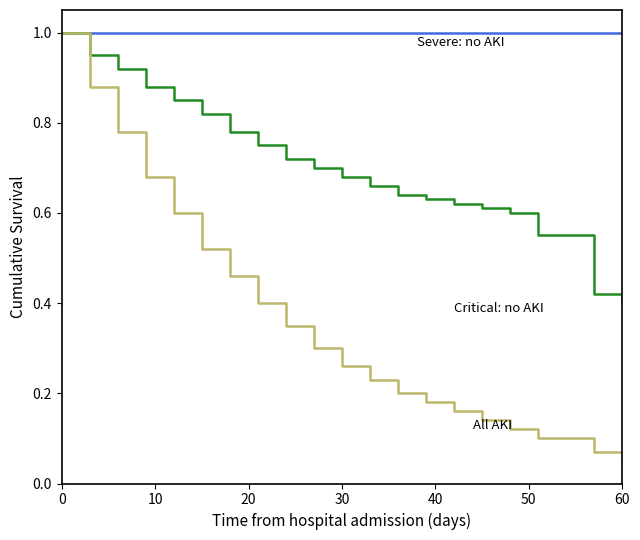

What is the greatest value displayed?

1.0